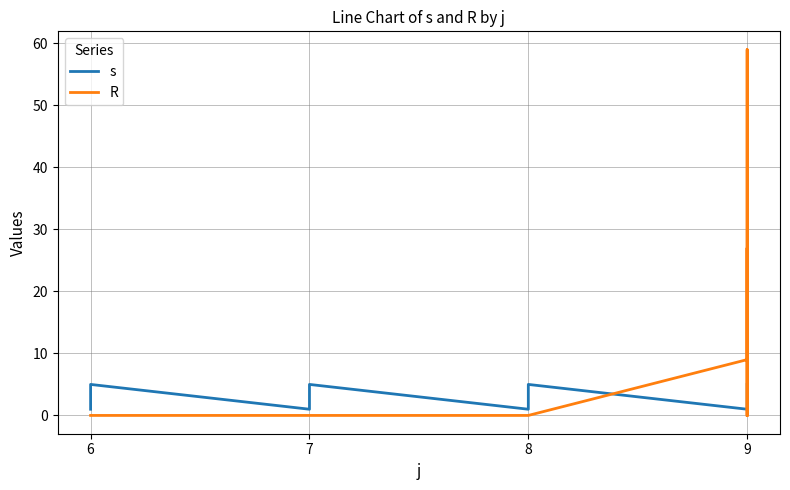

True or false: s has more than 2 points higher than both neighbors.

True